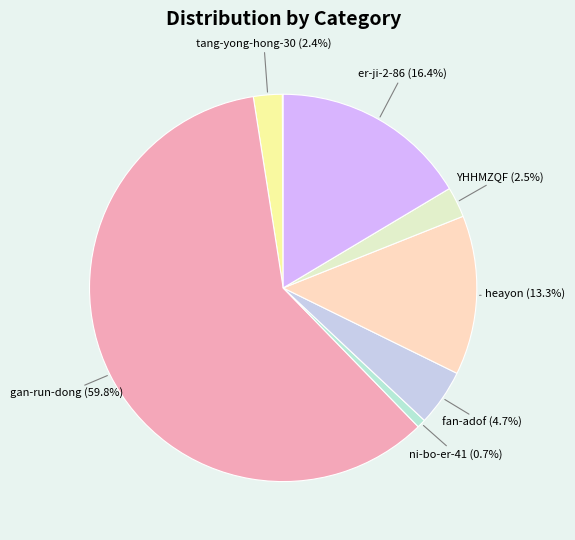

Which slice is the largest?

gan-run-dong